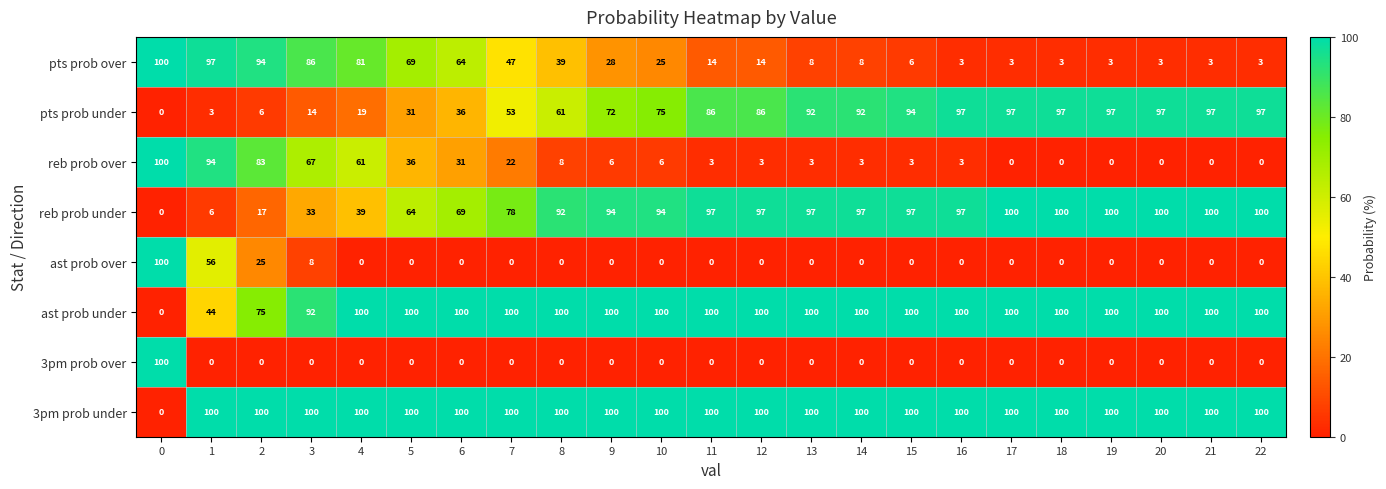

The value of reb prob under at 5 is 101. True or false?

False